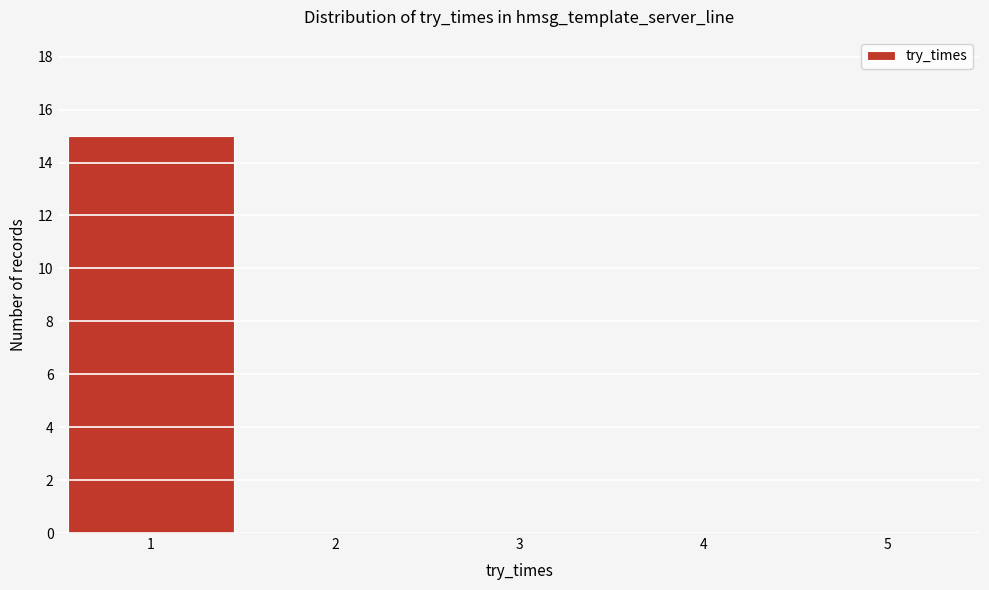

Reading left to right, list every bar in this chart as the range it spans on the x-axis followed by its height. The values are not printed on the chart, so give them approximately, as read against the axis.

0.5 to 1.5: 15
1.5 to 2.5: 0
2.5 to 3.5: 0
3.5 to 4.5: 0
4.5 to 5.5: 0